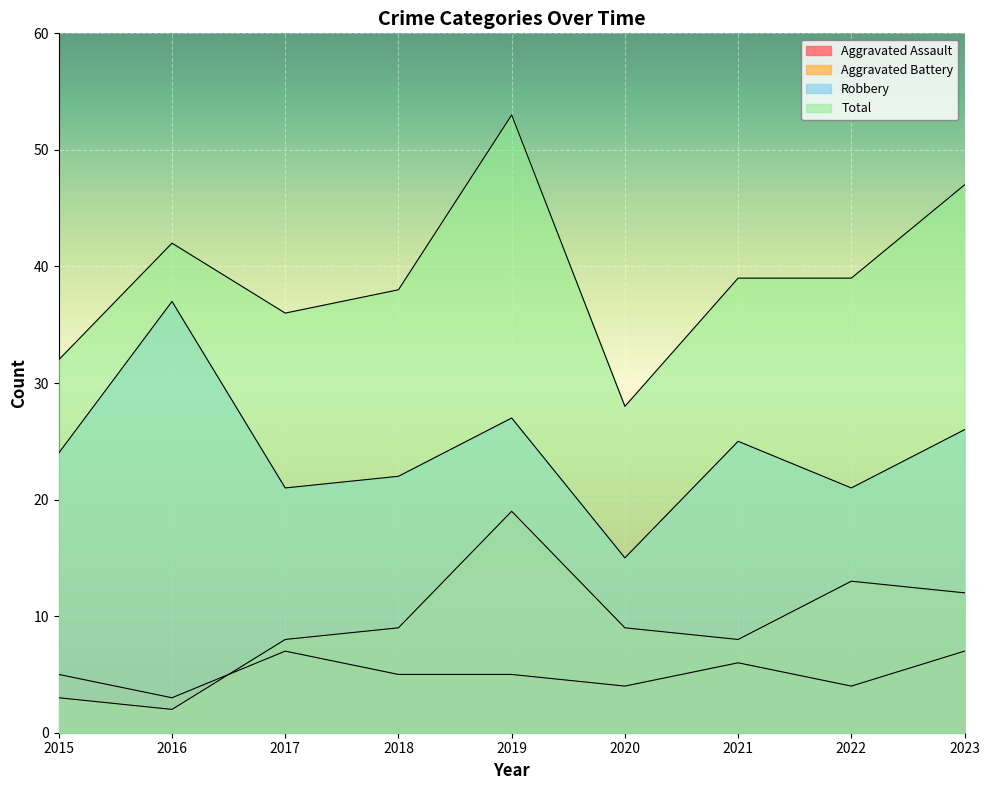

The Total series shows 39 at 2021. True or false?

True